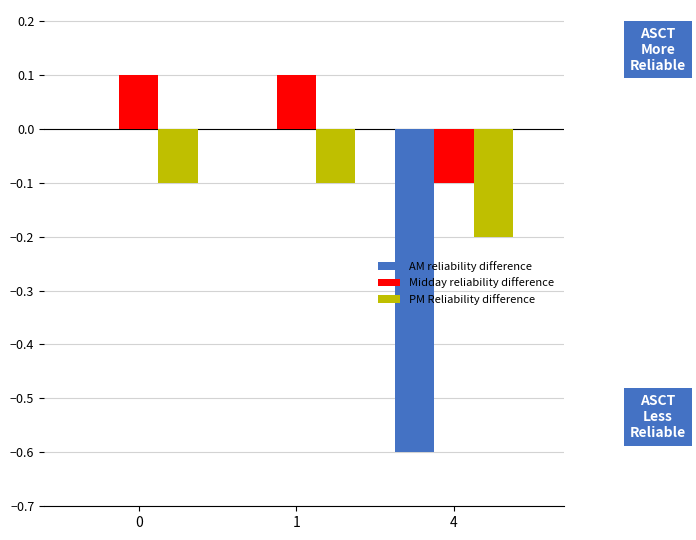

Between 1 and 4, which series saw the biggest shift?

AM reliability difference